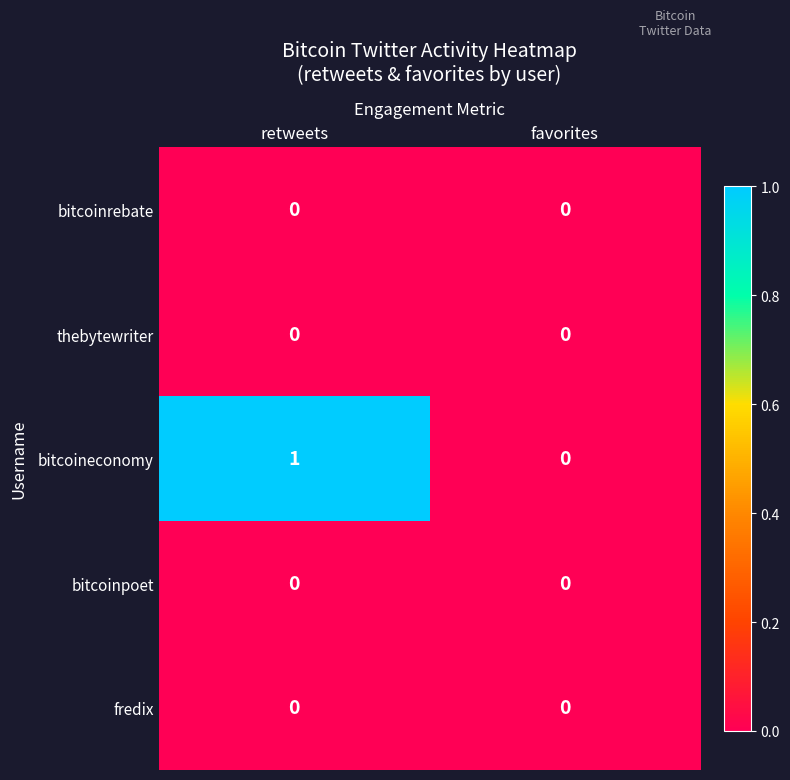

True or false: bitcoineconomy has a value of -1 at favorites.

False